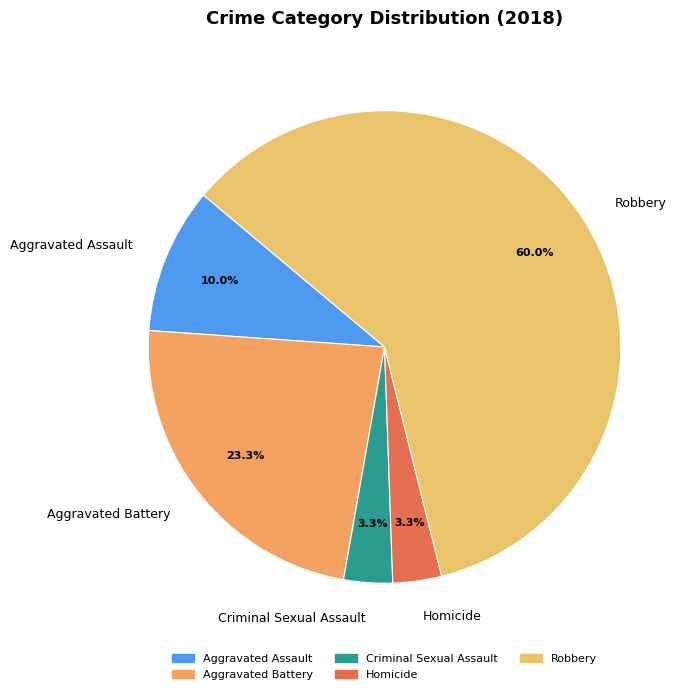

How many slices are in this pie chart?

5